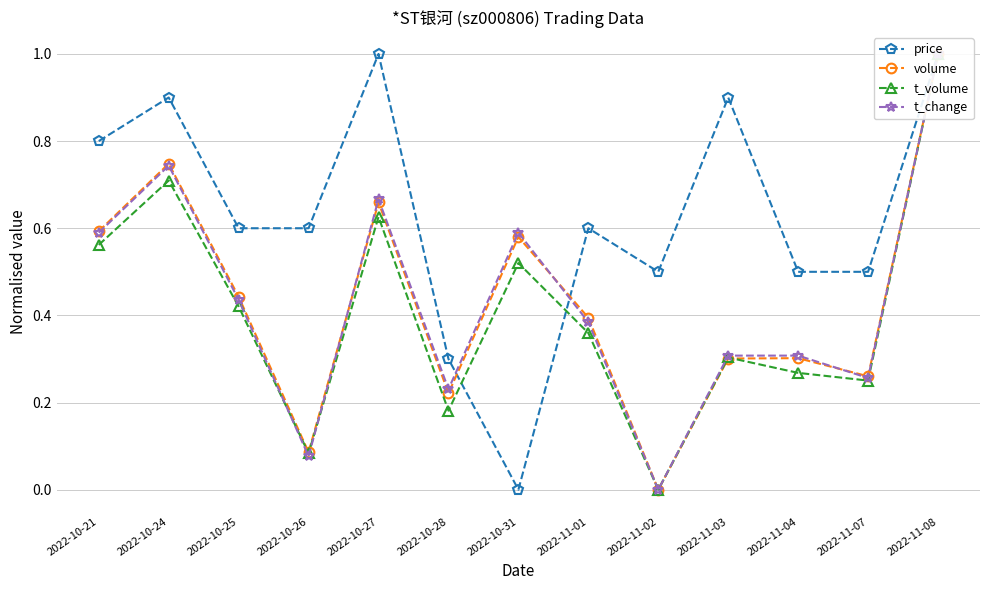

What is the total value across all series at 2022-10-27?

3.0